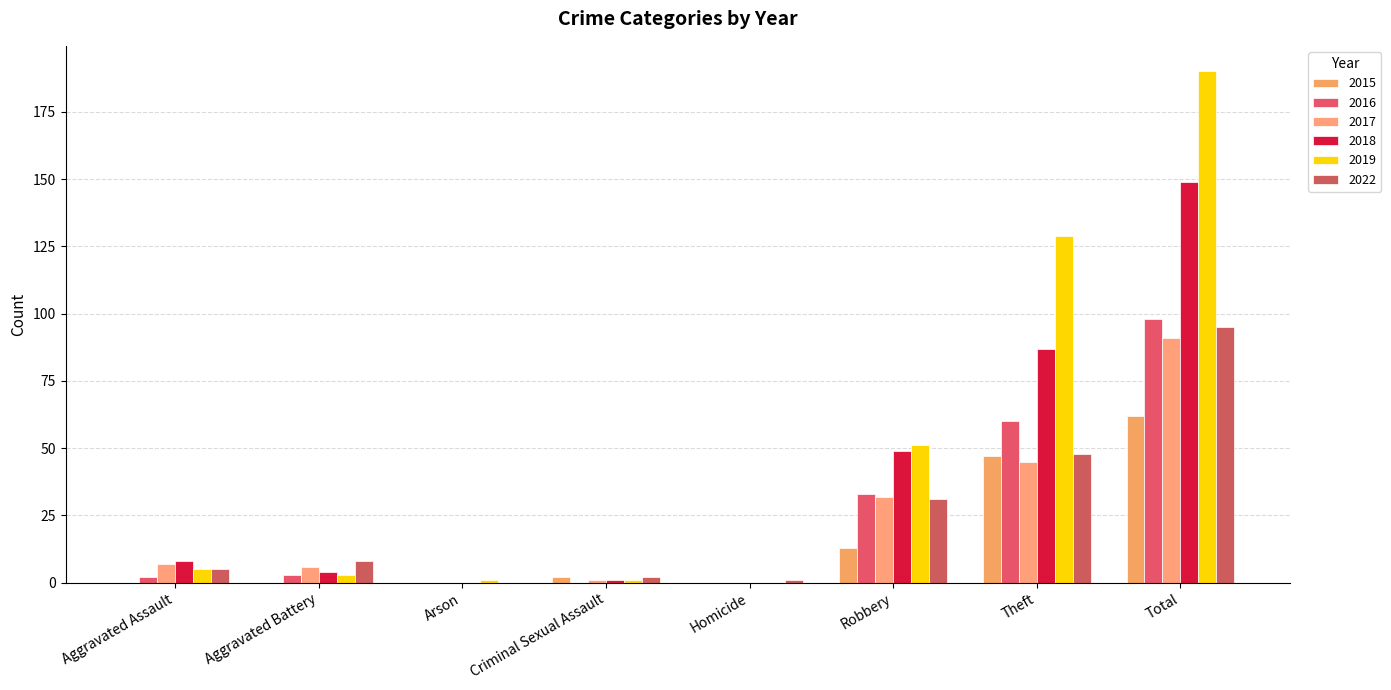

What is the highest value of the 2017 series?

91